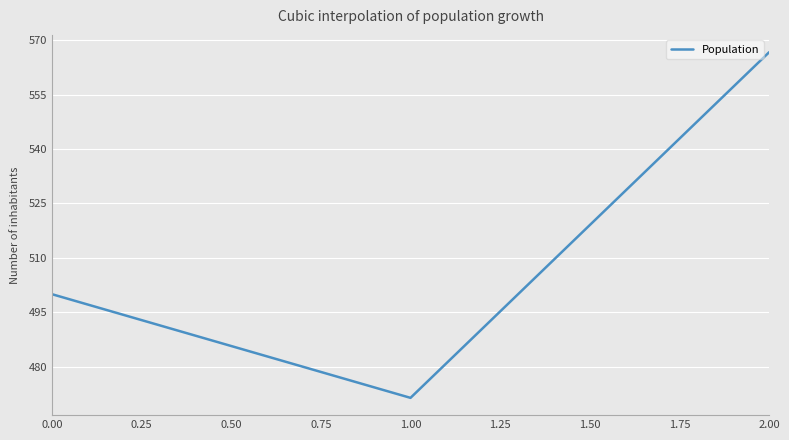

List the labels in order of value, smallest first.

1.00, 0.00, 2.00